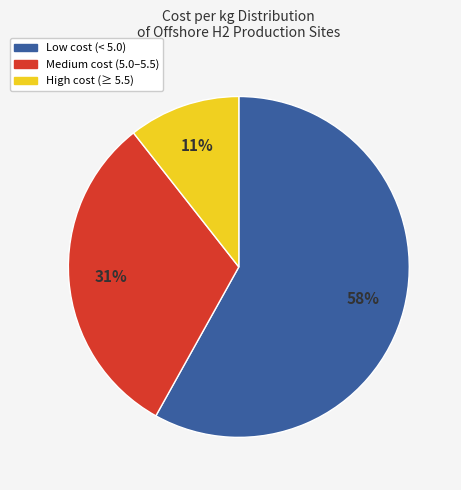

Is there any slice that represents more than half of the pie?

Yes